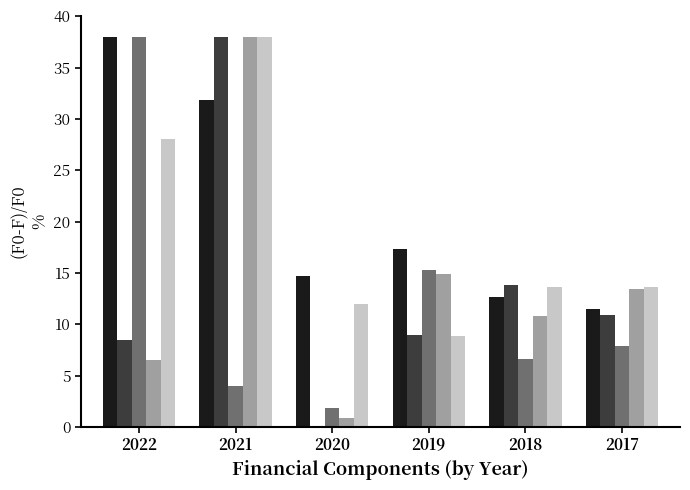

What is the total value across all series at 2017?

57.4